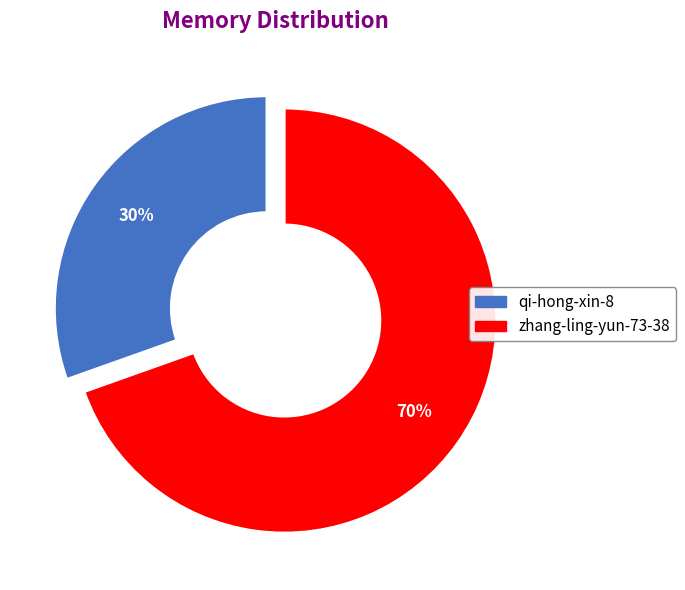

To the nearest percent, what percentage of the pie is zhang-ling-yun-73-38?

70%